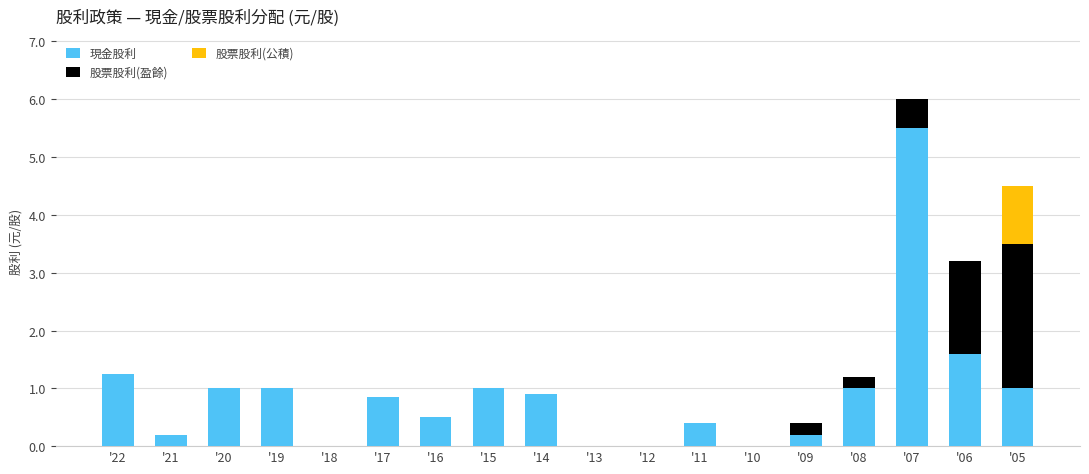

What is the highest value of the 現金股利 series?

5.5